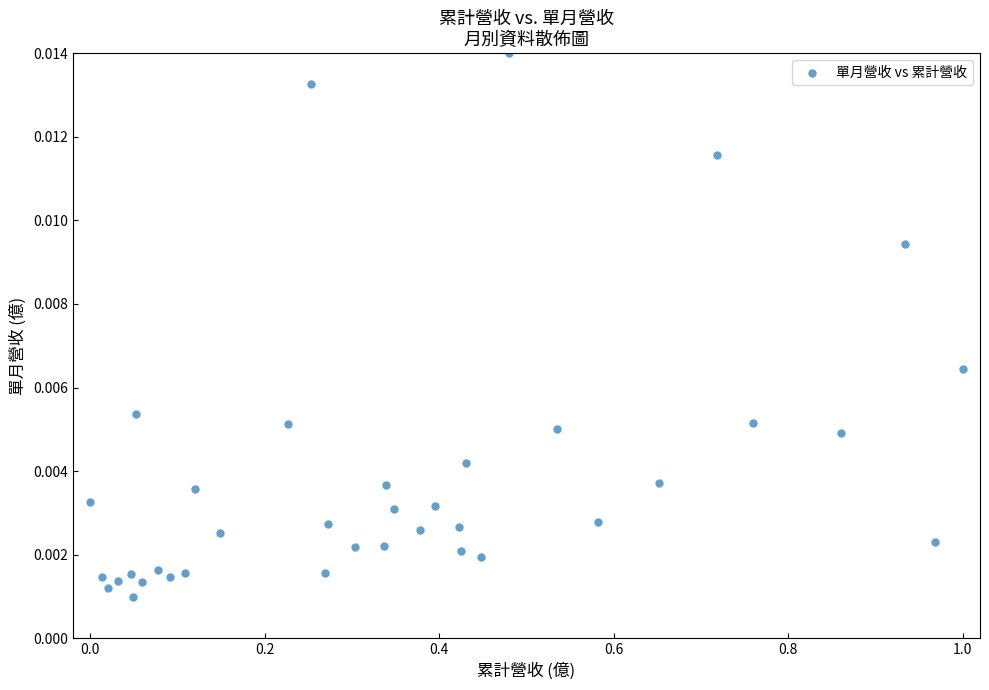

What is the range of X values (max minus min)?

1.0